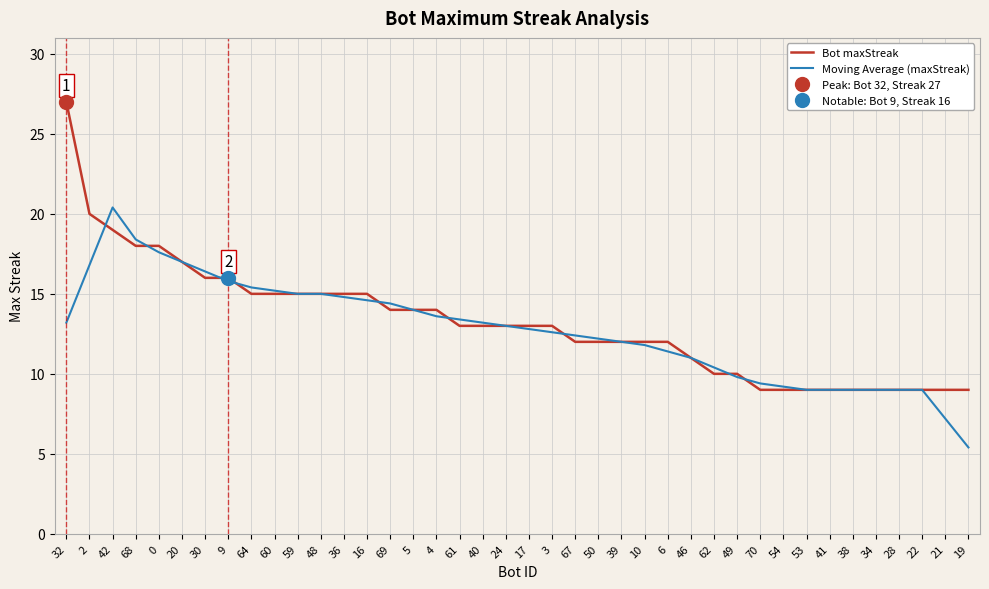

How many data points in Moving Average (maxStreak) are less than 13?

20